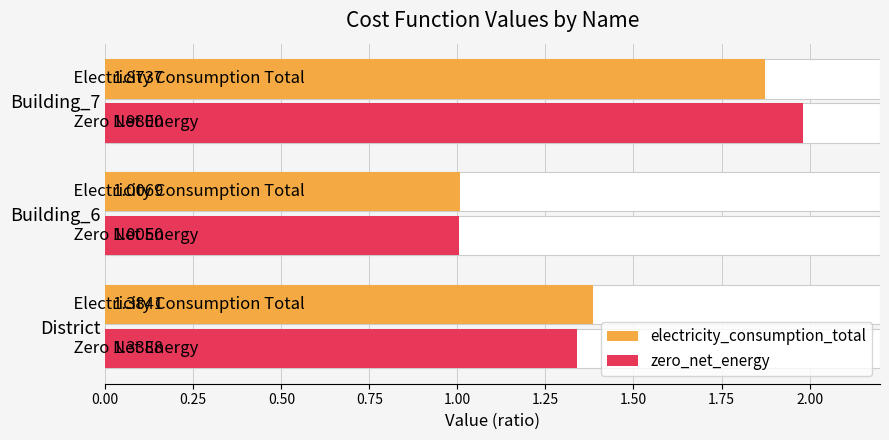

Is the value of electricity_consumption_total at Building_6 greater than the value of zero_net_energy at Building_7?

No